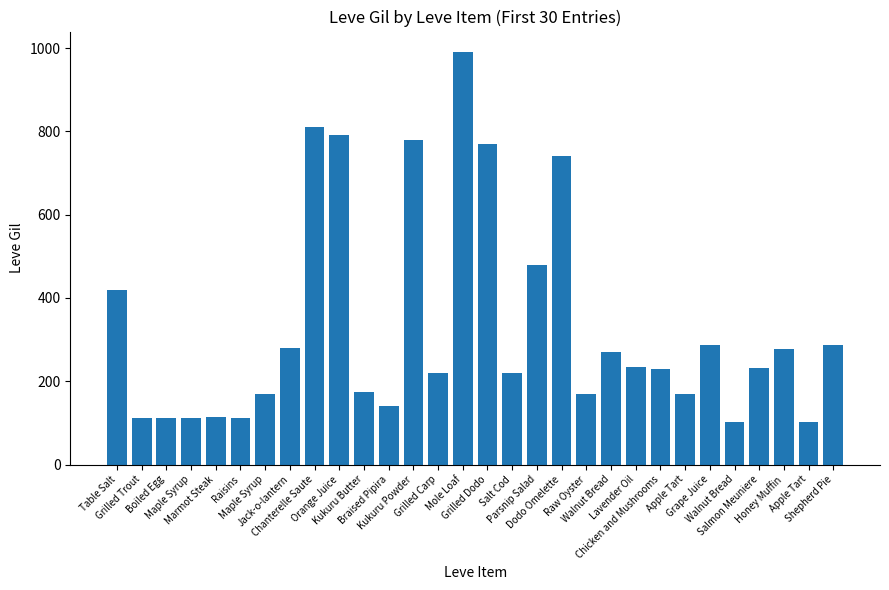

Reading right to left, list all the values displayed in this chart.

Shepherd Pie=288	Apple Tart=102	Honey Muffin=277	Salmon Meuniere=232	Walnut Bread=102	Grape Juice=288	Apple Tart=169	Chicken and Mushrooms=230	Lavender Oil=235	Walnut Bread=270	Raw Oyster=170	Dodo Omelette=740	Parsnip Salad=480	Salt Cod=220	Grilled Dodo=770	Mole Loaf=990	Grilled Carp=220	Kukuru Powder=780	Braised Pipira=140	Kukuru Butter=173	Orange Juice=790	Chanterelle Saute=810	Jack-o-lantern=280	Maple Syrup=170	Raisins=112	Marmot Steak=113	Maple Syrup=112	Boiled Egg=112	Grilled Trout=112	Table Salt=420